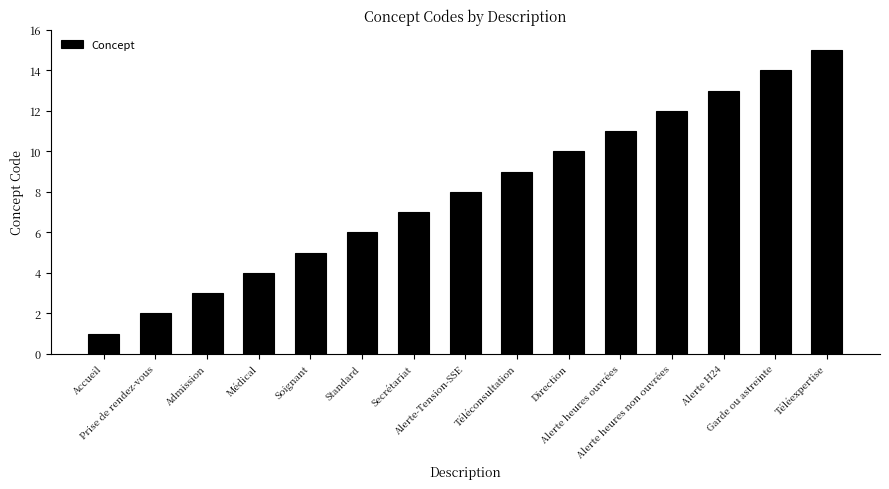

What is the greatest value displayed?

15